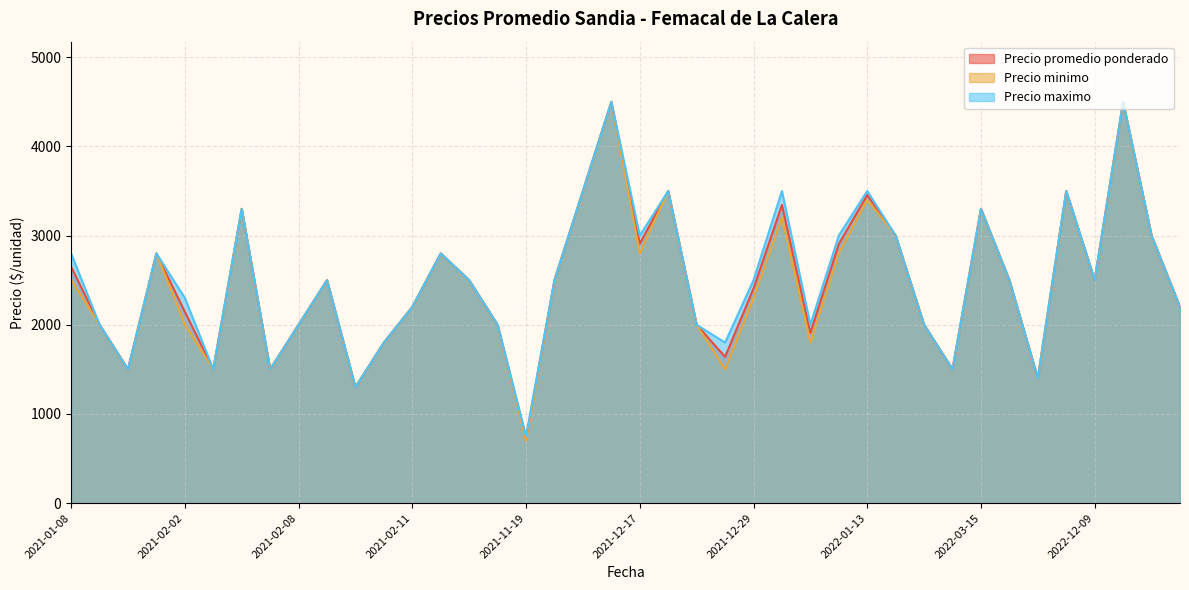

Which series has the largest total across all categories?

Precio maximo